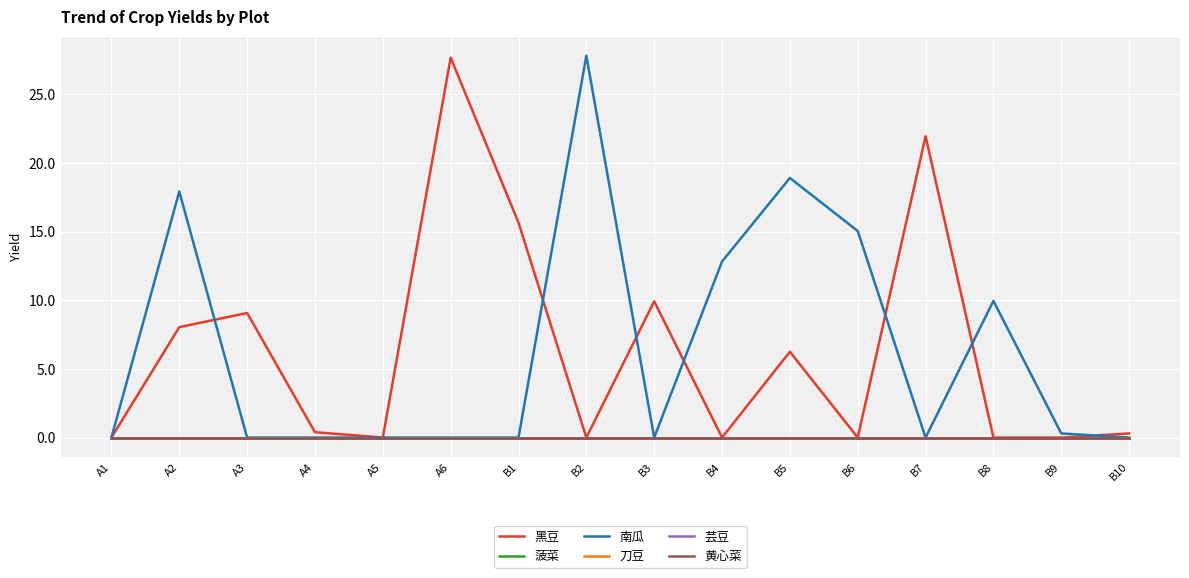

Is this an area chart (filled region under the line)?

No